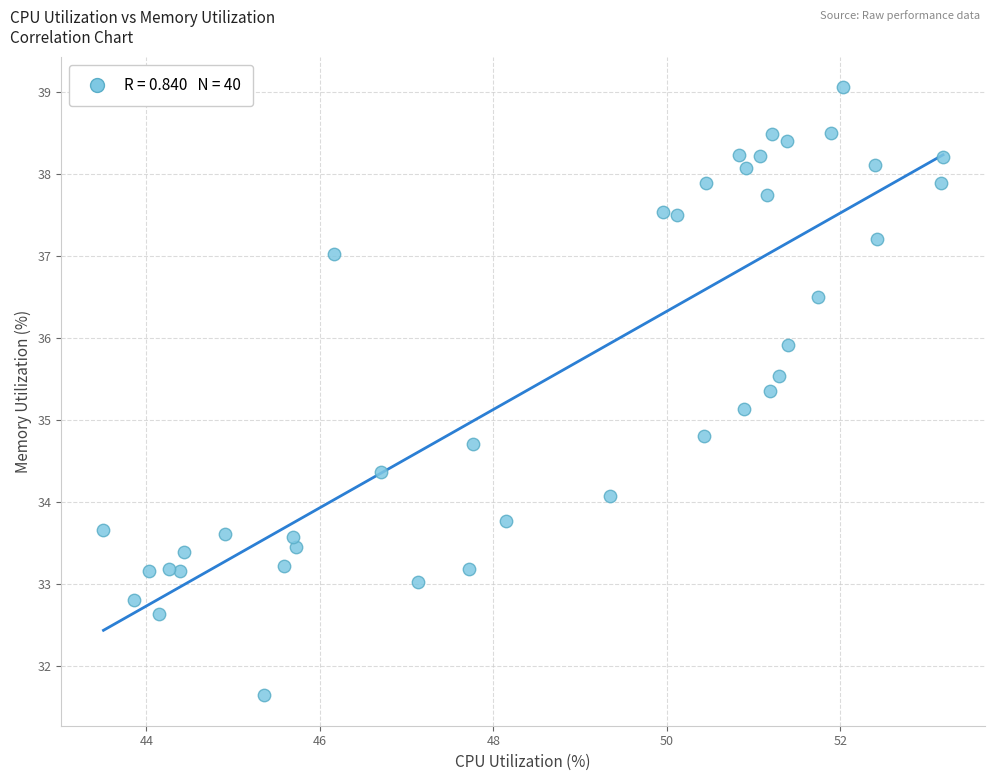

What is the range of Y values (max minus min)?

7.4